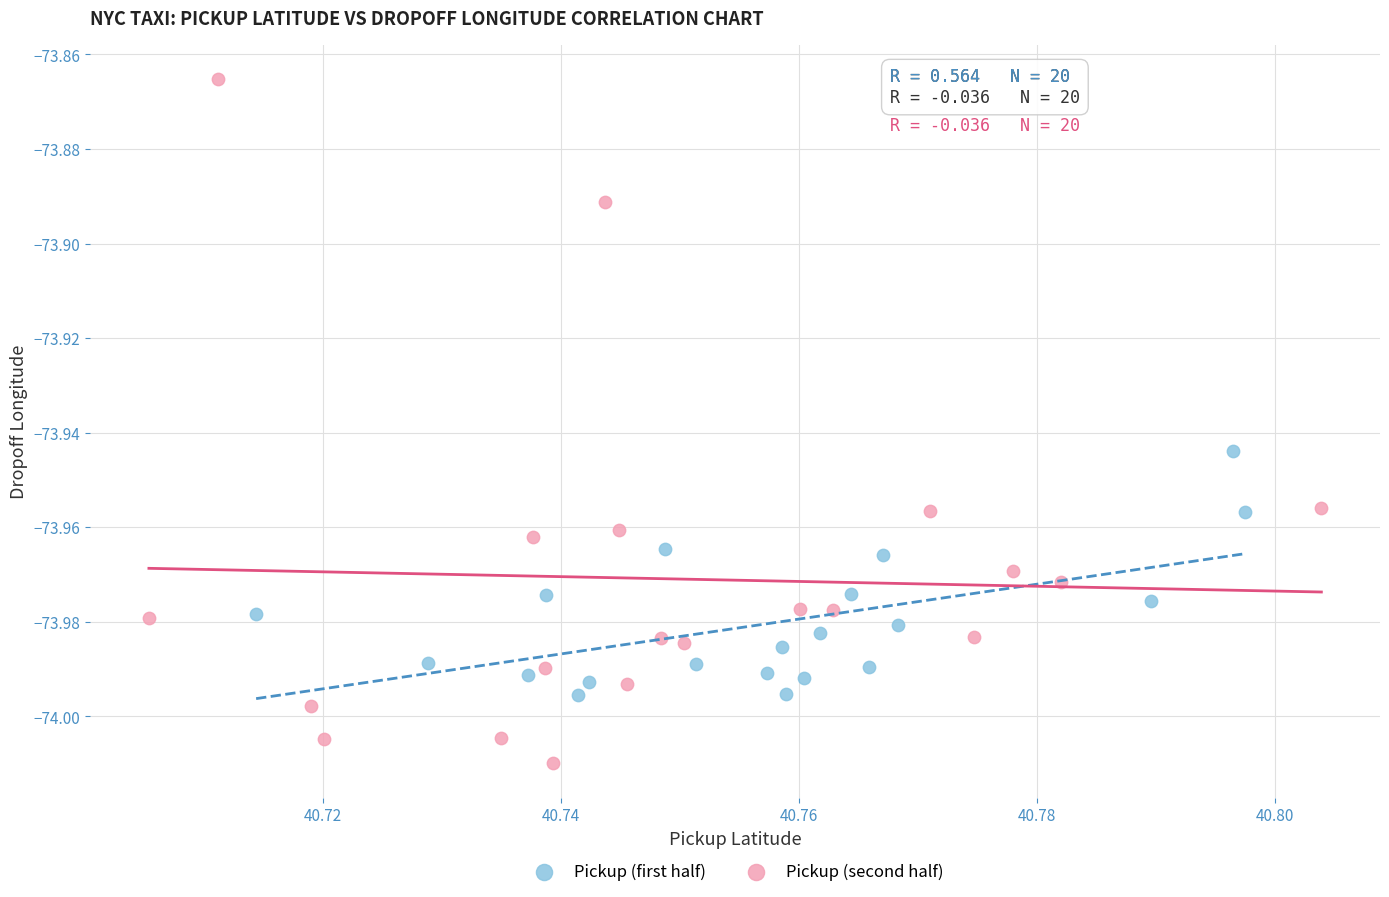

What are all the series names shown in the legend?

Pickup (first half), Pickup (second half)